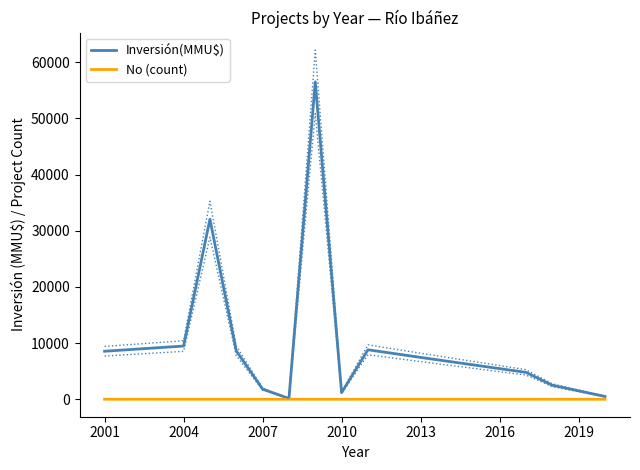

What is the difference between the second highest and minimum values in the No (count) series?

4